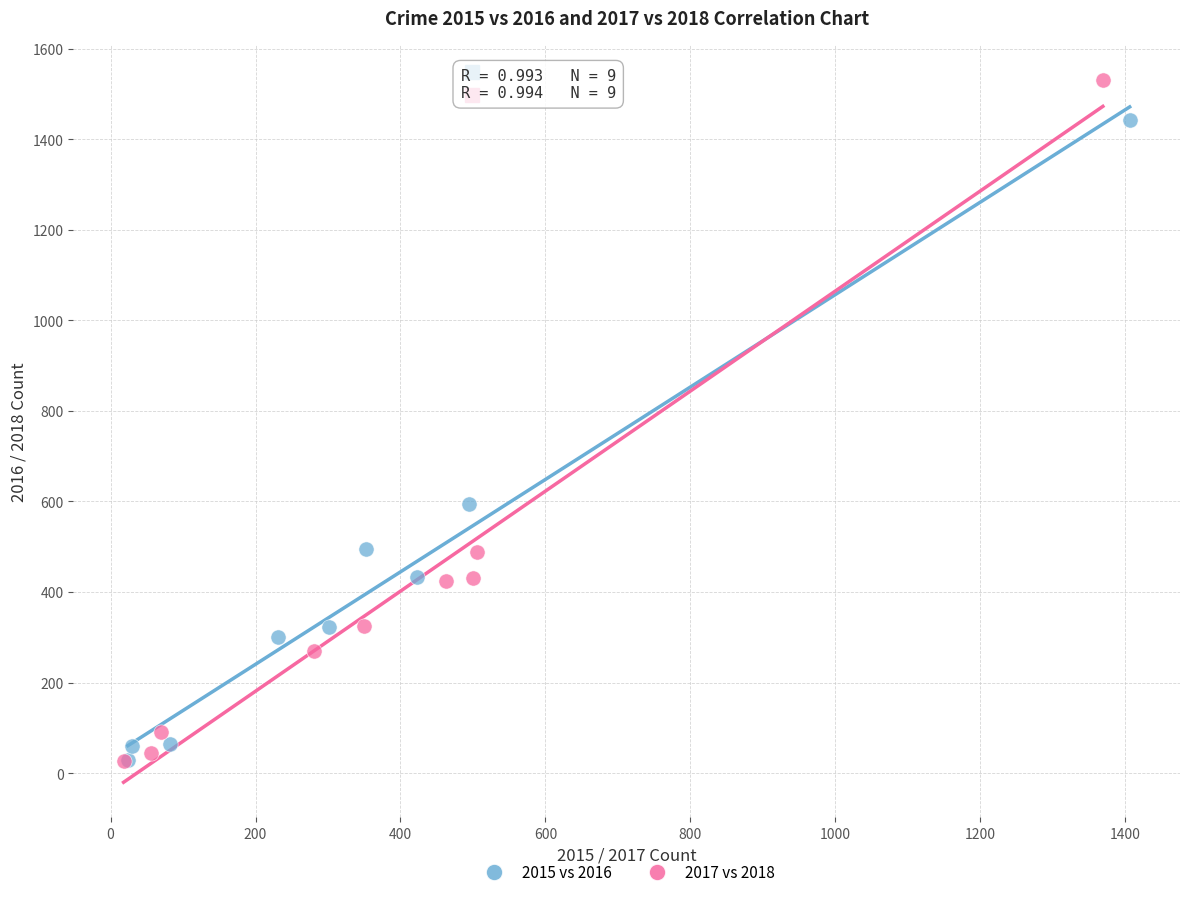

Which series reaches the maximum Y coordinate?

2017 vs 2018